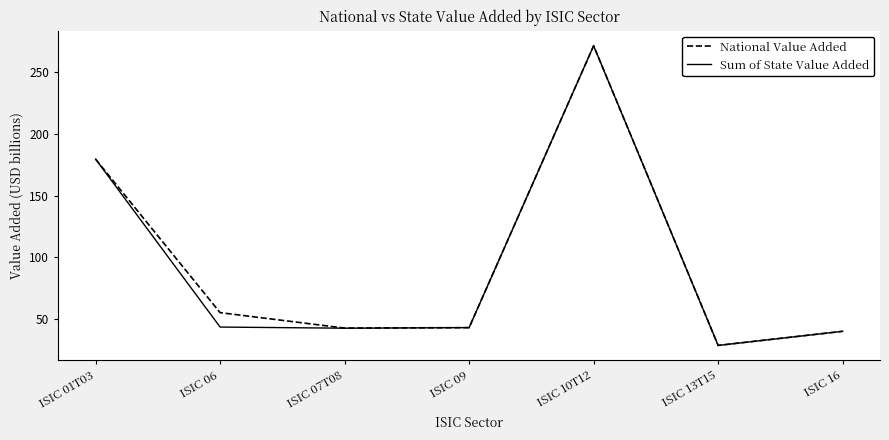

What is the average value of the National Value Added series?

94.3